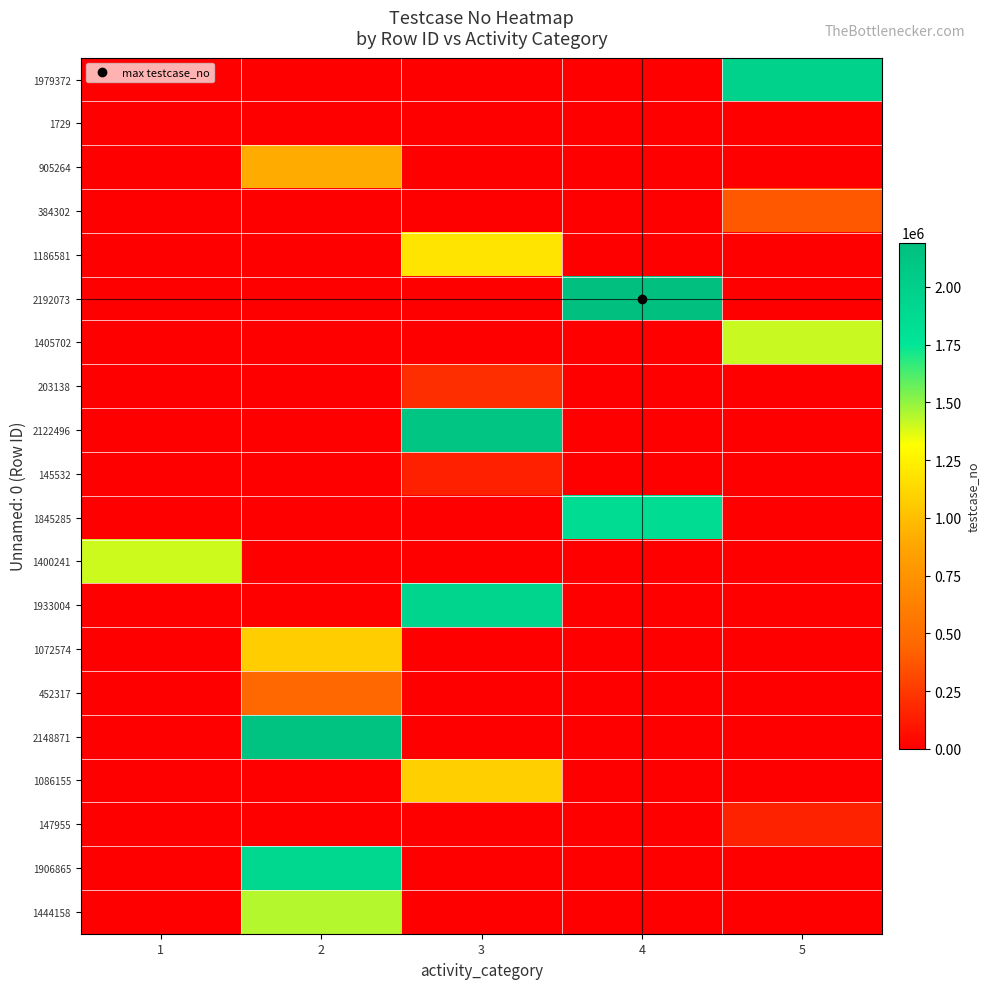

Reading left to right, list all the values displayed in this chart.

1979372: 1=0	2=0	3=0	4=0	5=1979373
1729: 1=0	2=1730	3=0	4=0	5=0
905264: 1=0	2=905265	3=0	4=0	5=0
384302: 1=0	2=0	3=0	4=0	5=384303
1186581: 1=0	2=0	3=1186582	4=0	5=0
2192073: 1=0	2=0	3=0	4=2192074	5=0
1405702: 1=0	2=0	3=0	4=0	5=1405703
203138: 1=0	2=0	3=203139	4=0	5=0
2122496: 1=0	2=0	3=2122497	4=0	5=0
145532: 1=0	2=0	3=145533	4=0	5=0
1845285: 1=0	2=0	3=0	4=1845286	5=0
1400241: 1=1400242	2=0	3=0	4=0	5=0
1933004: 1=0	2=0	3=1933005	4=0	5=0
1072574: 1=0	2=1072575	3=0	4=0	5=0
452317: 1=0	2=452318	3=0	4=0	5=0
2148871: 1=0	2=2148872	3=0	4=0	5=0
1086155: 1=0	2=0	3=1086156	4=0	5=0
147955: 1=0	2=0	3=0	4=0	5=147956
1906865: 1=0	2=1906866	3=0	4=0	5=0
1444158: 1=0	2=1444159	3=0	4=0	5=0